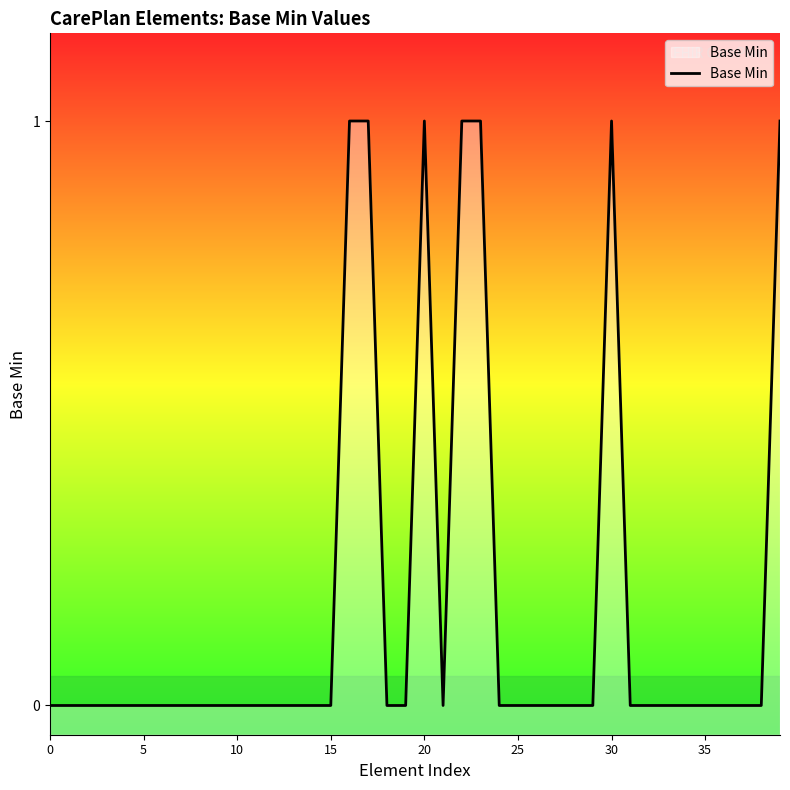

What is the difference between the maximum and second lowest values?

1